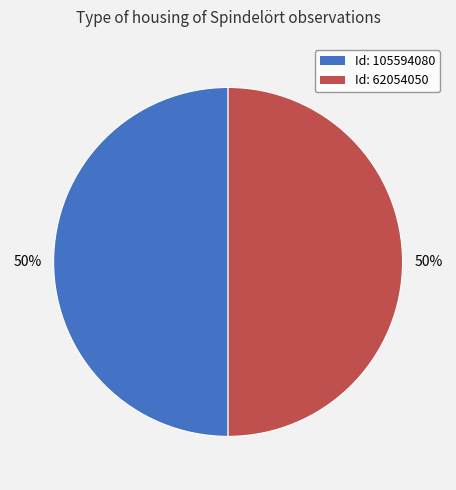

To the nearest percent, what portion does Id: 62054050 represent?

50%